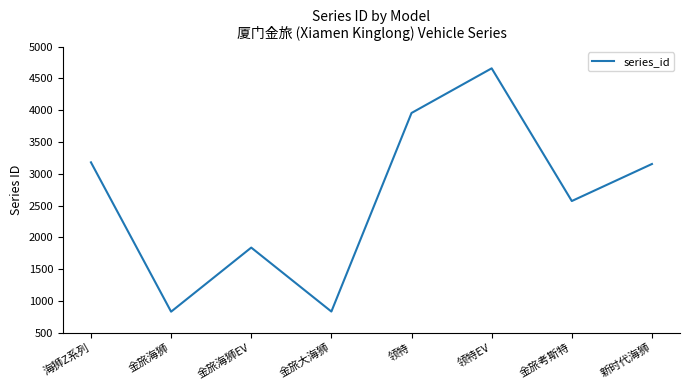

True or false: the data has more than 0 interior local peaks.

True